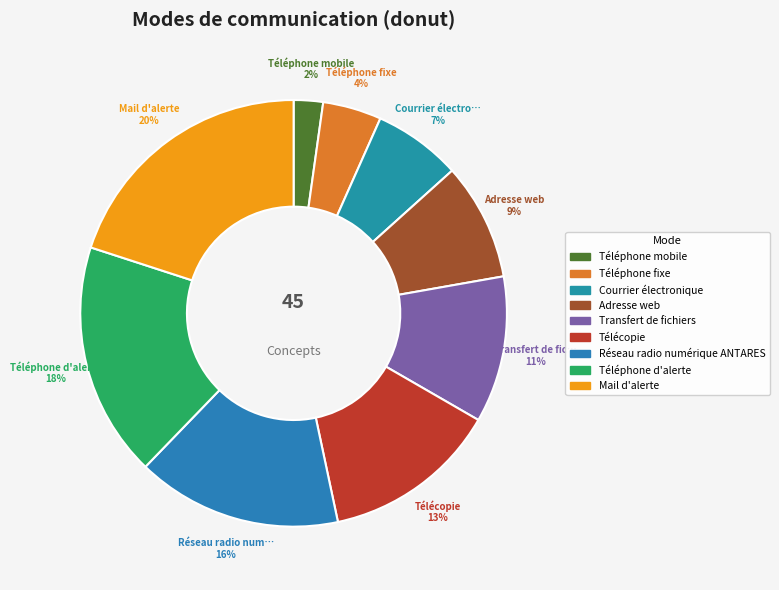

Which slice is the smallest?

Téléphone mobile